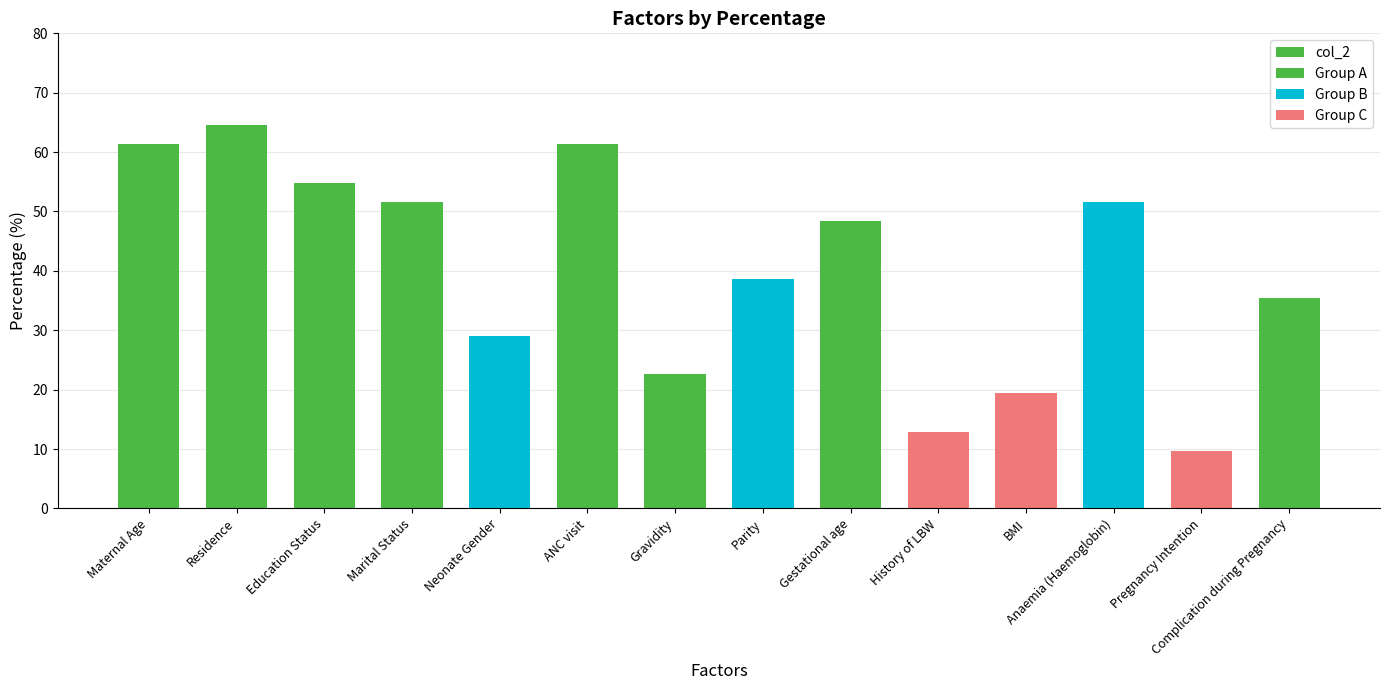

What value does the data have at Maternal Age?

61.3